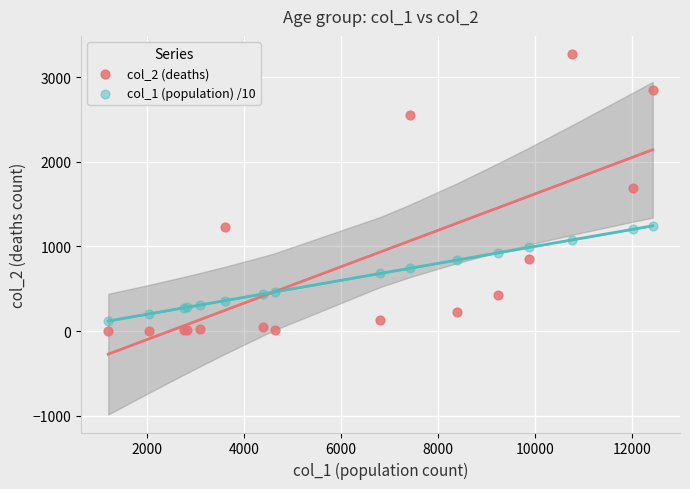

Which series contains the lowest Y value?

col_2 (deaths)